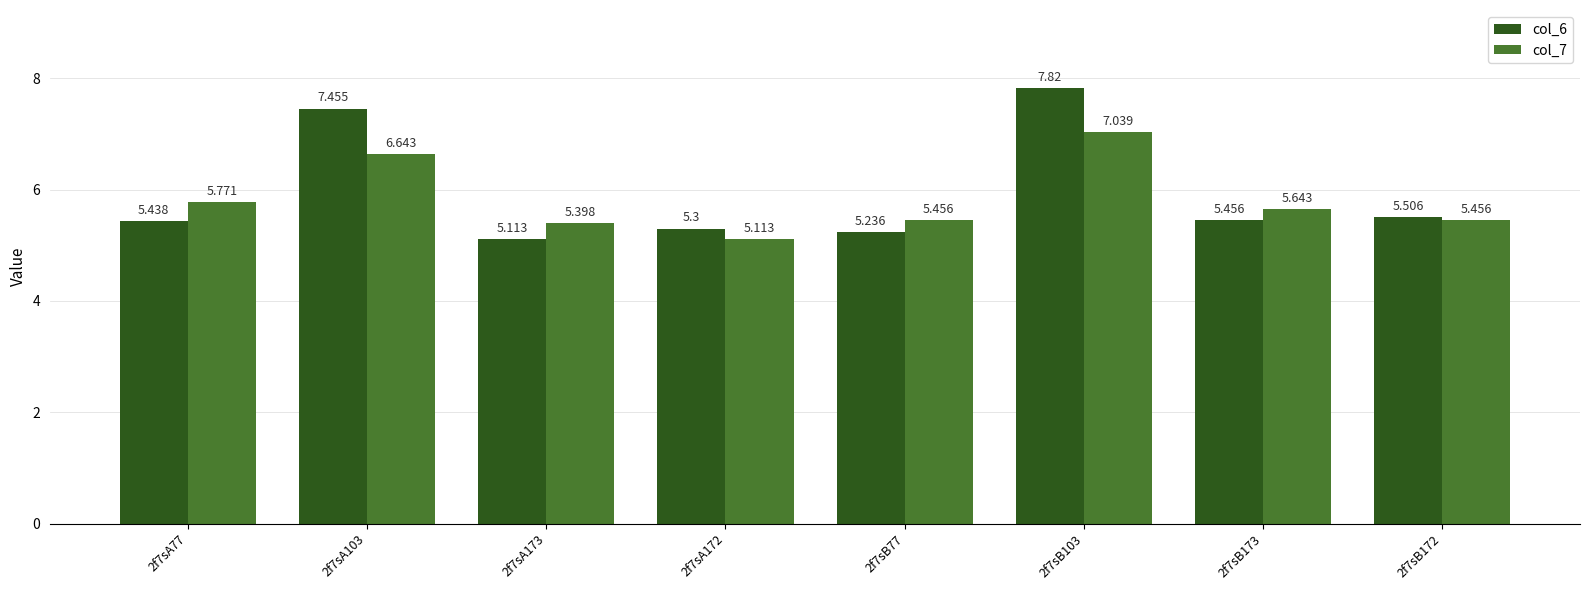

True or false: col_6 has a value of 5.4 at 2f7sA77.

True